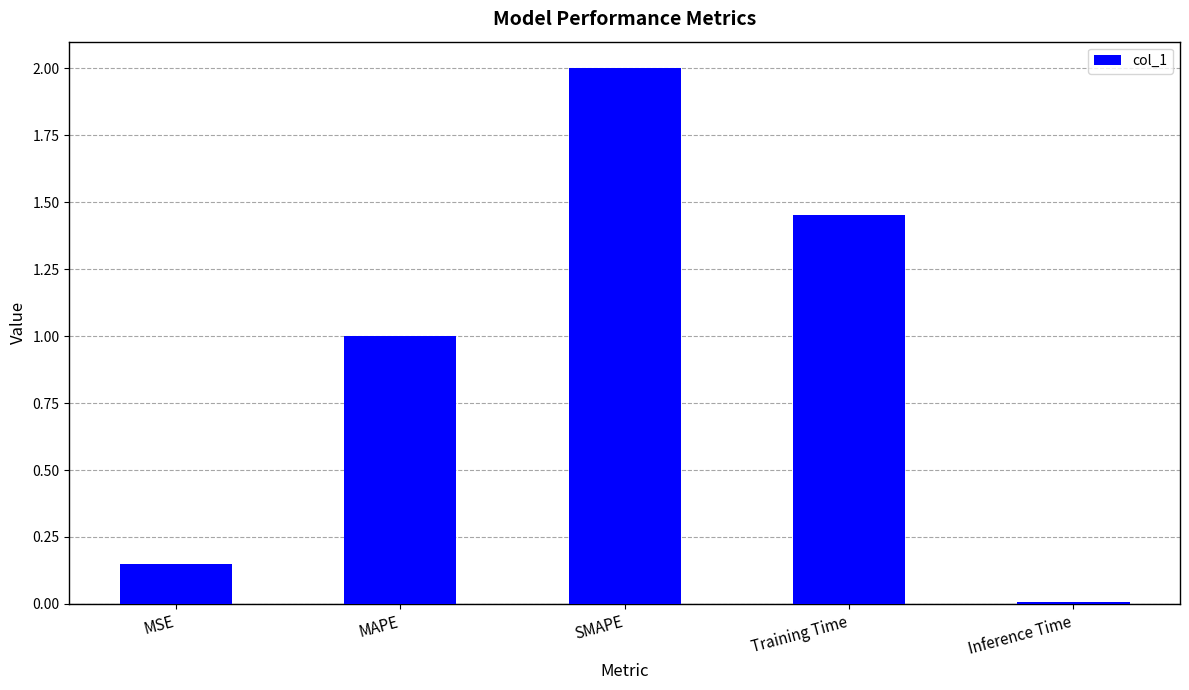

At which category does the chart reach its peak across all series?

SMAPE